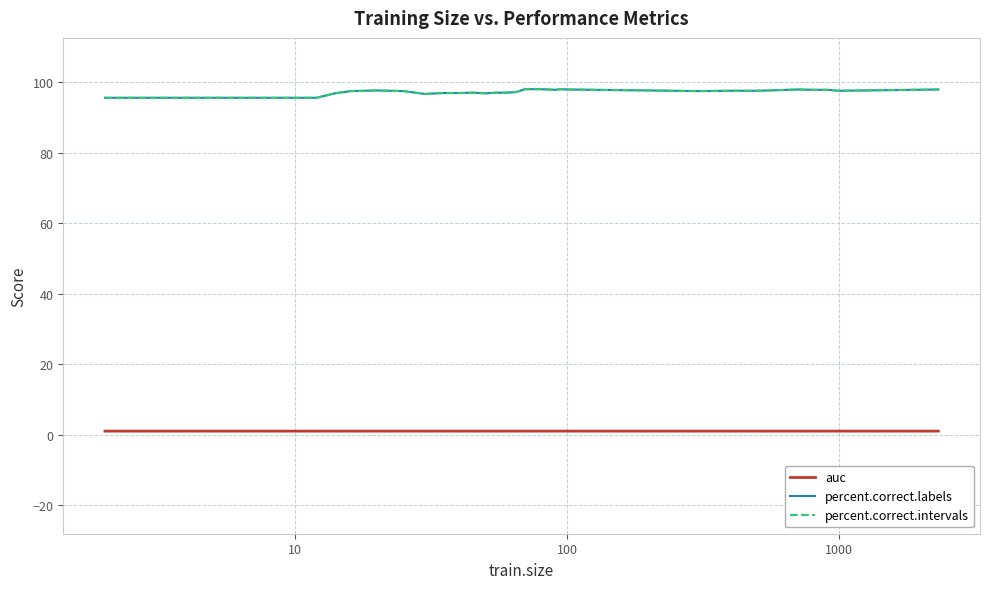

Does the chart display data point markers on the line(s)?

No